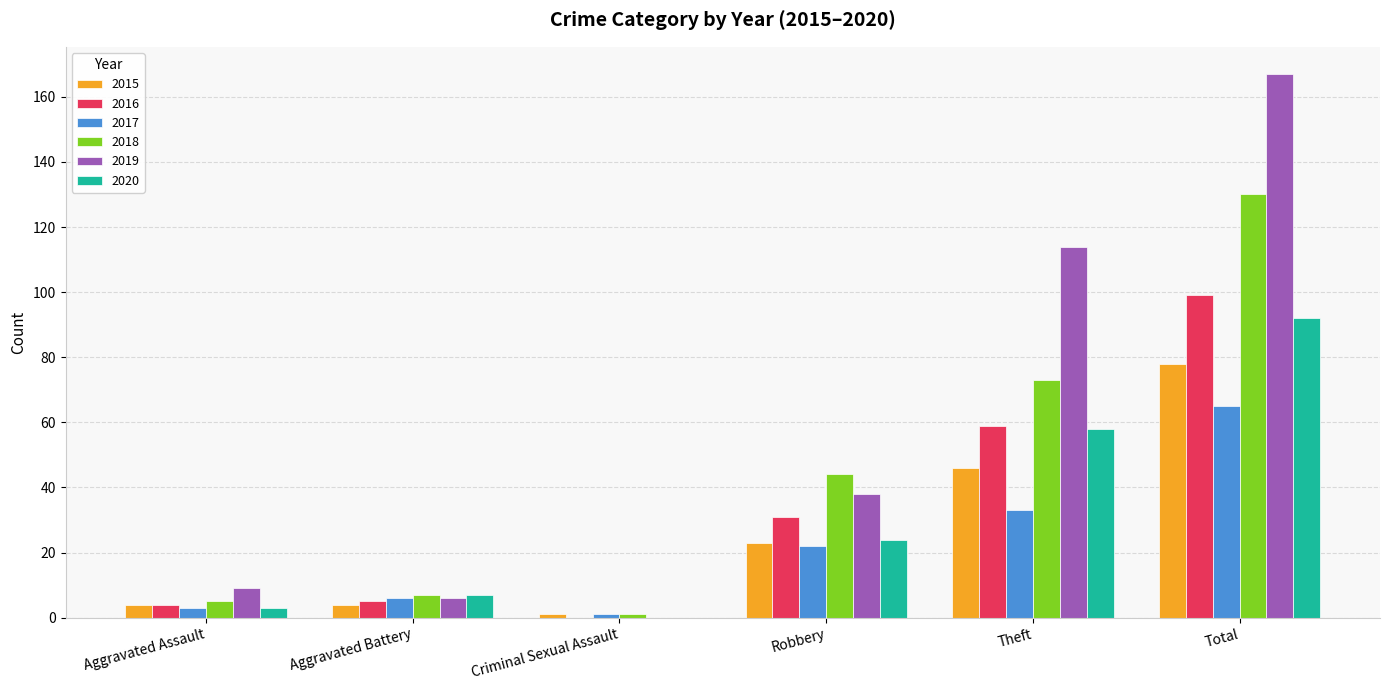

Count the number of categories in the chart.

6